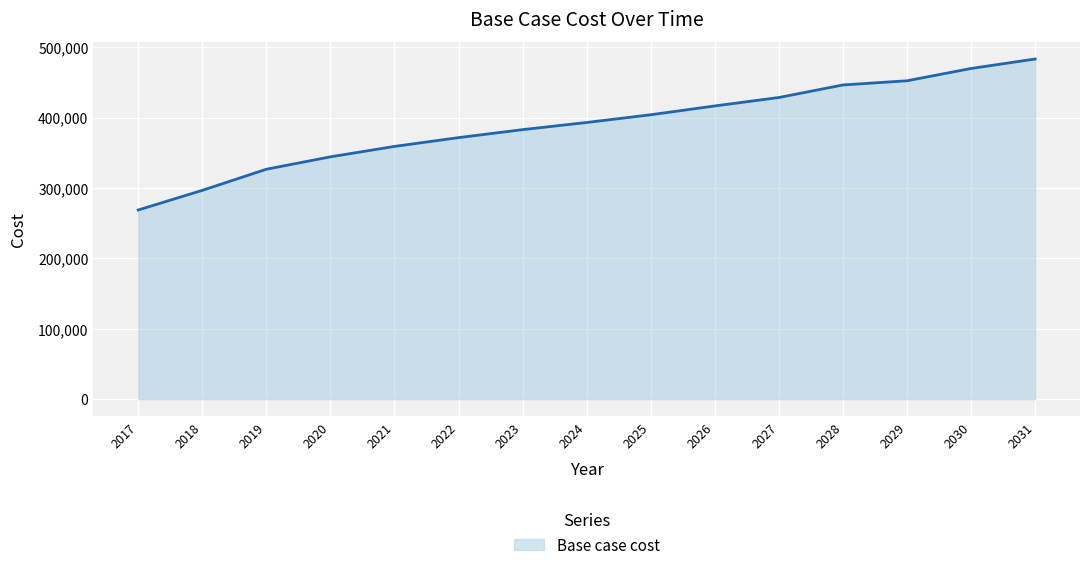

What is the ratio of the value at 2023 to the value at 2031?

0.8